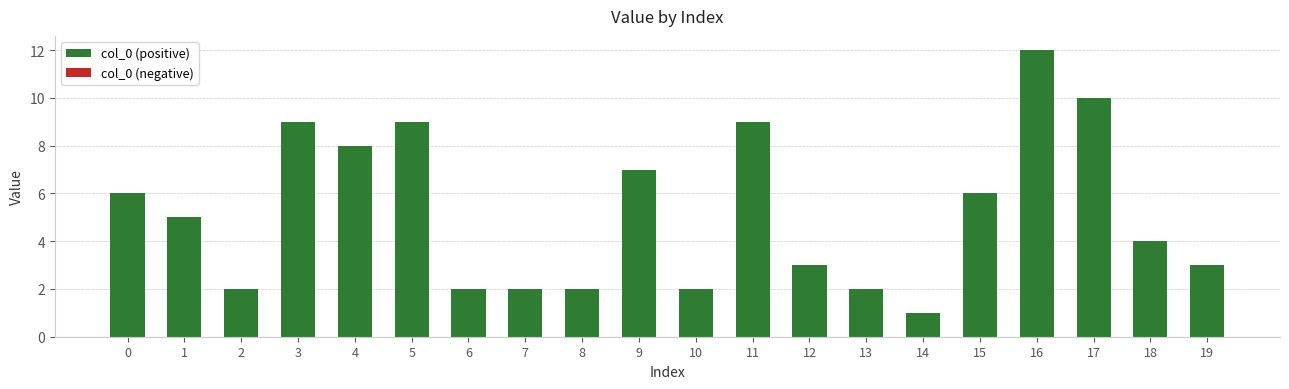

What is the ratio of the value at 16 to the value at 7?

6.0